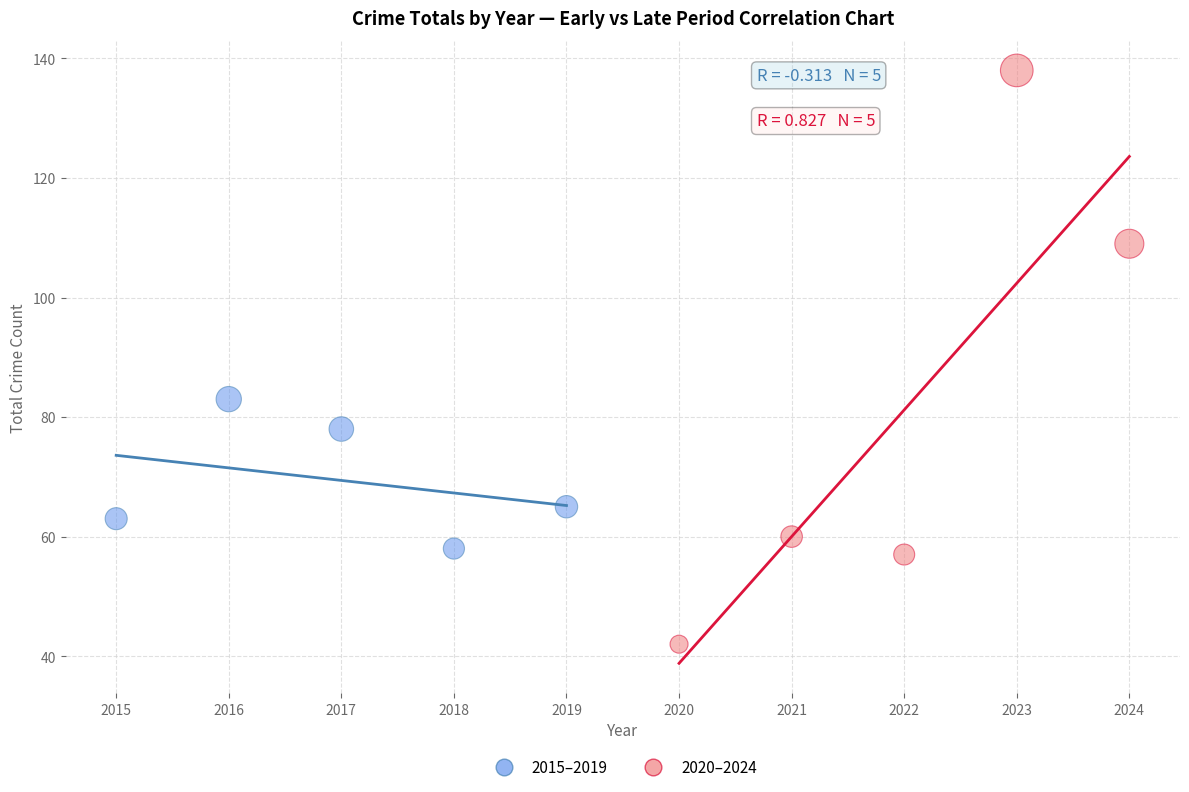

Which series contains the lowest Y value?

2020–2024